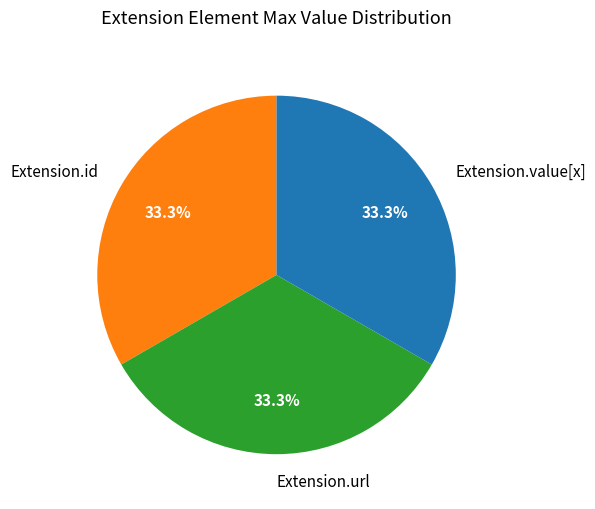

Approximately how many times larger is the value at Extension.url compared to Extension.value[x]?

1.0